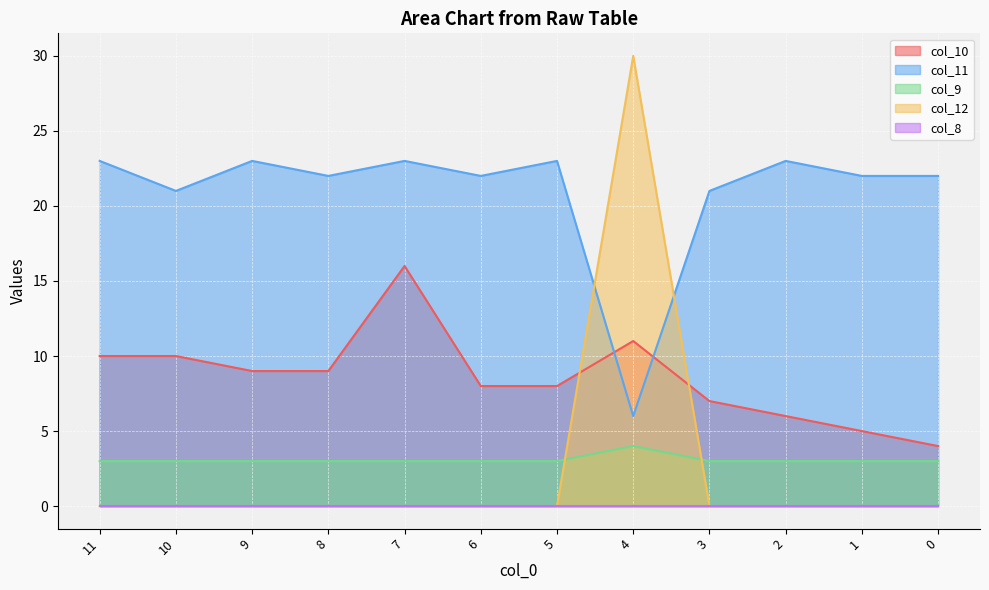

True or false: col_12 has a value of -15 at 1.

False